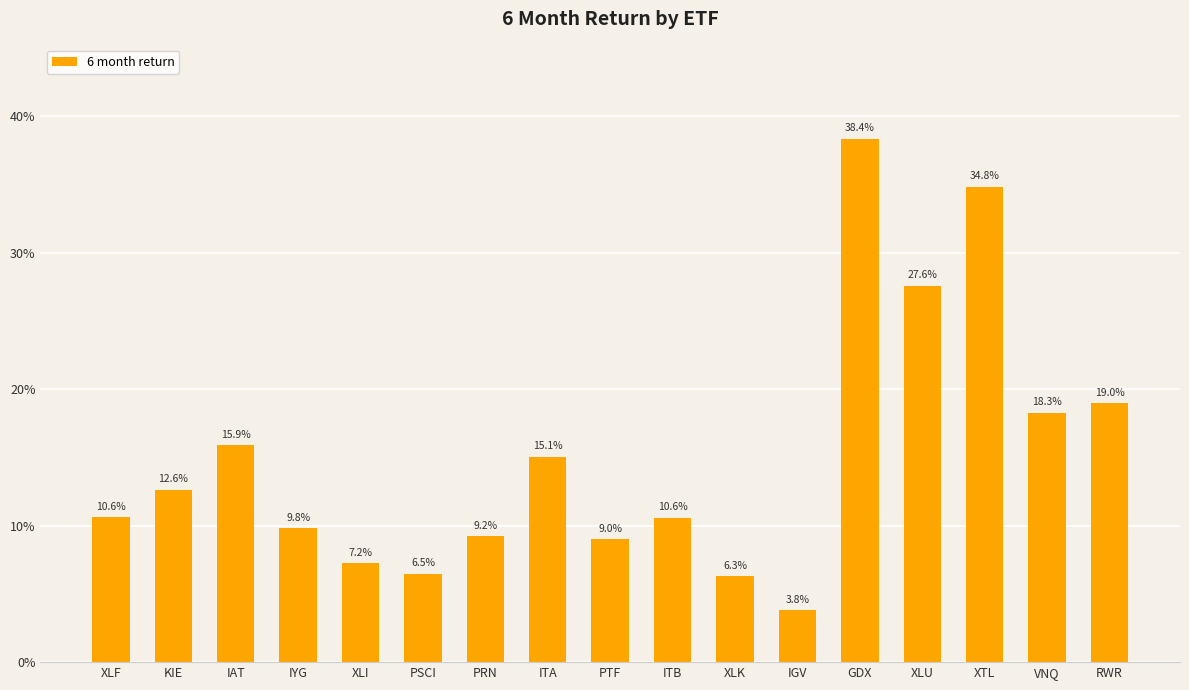

Read the value at IGV.

3.8